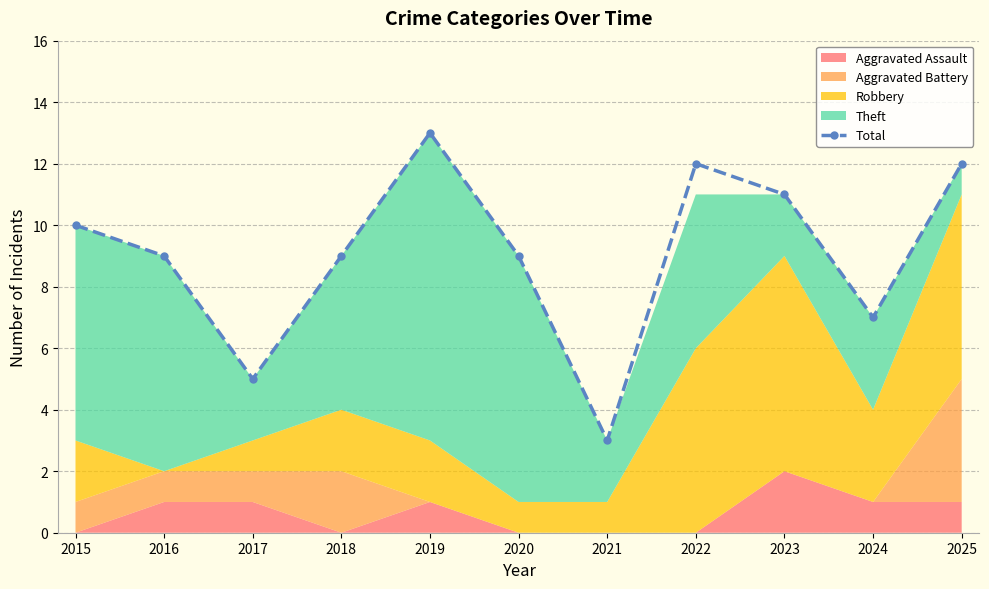

Reading left to right, extract all data points from this chart.

2015=10	2016=9	2017=5	2018=9	2019=13	2020=9	2021=3	2022=12	2023=11	2024=7	2025=12